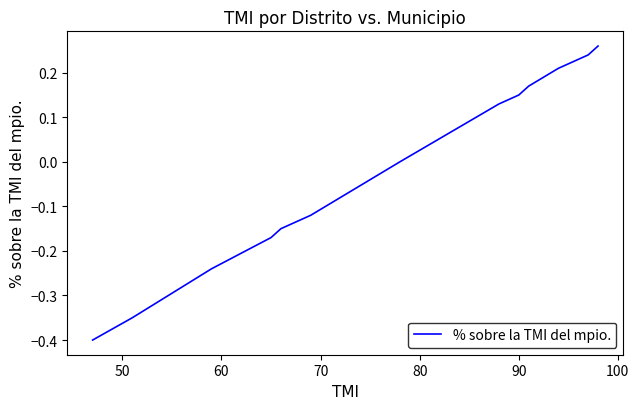

What is the maximum value shown in the chart?

0.3